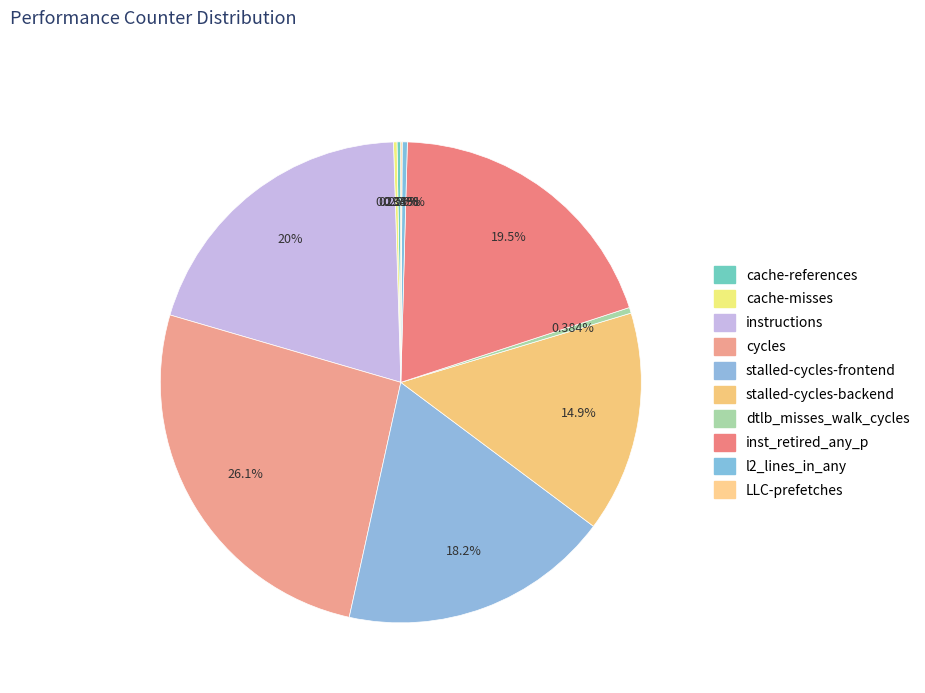

How many segments does this pie chart have?

10